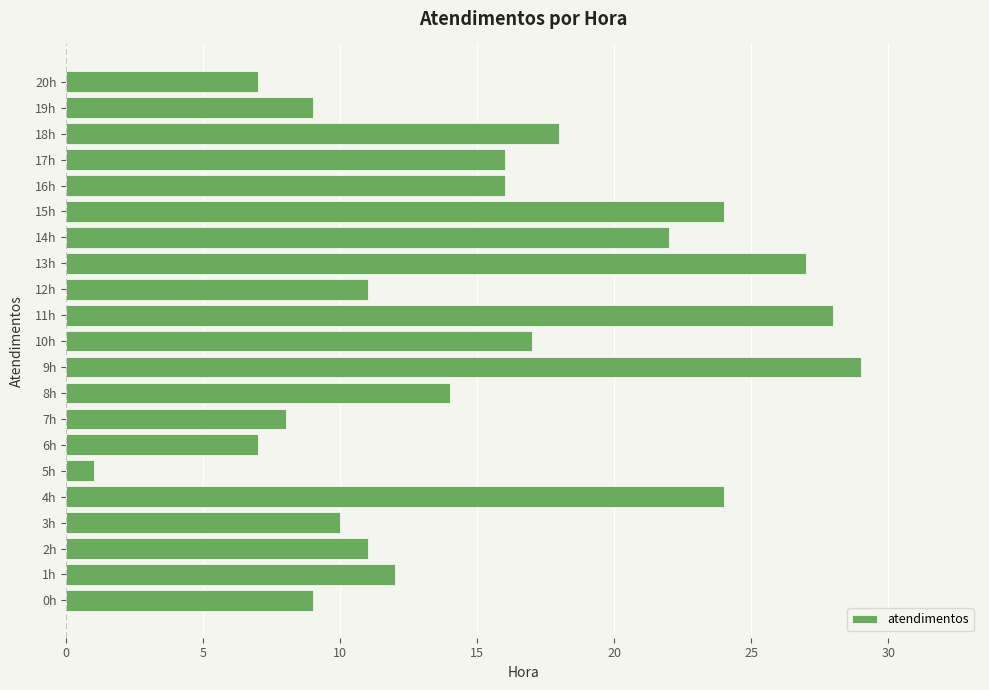

What is the maximum value shown in the chart?

29